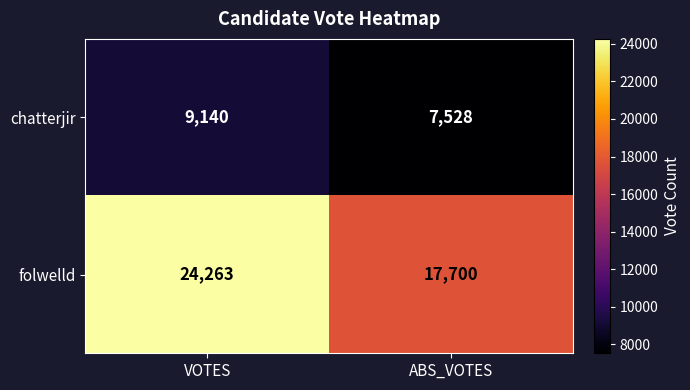

Which series has the largest range (max minus min)?

folwelld